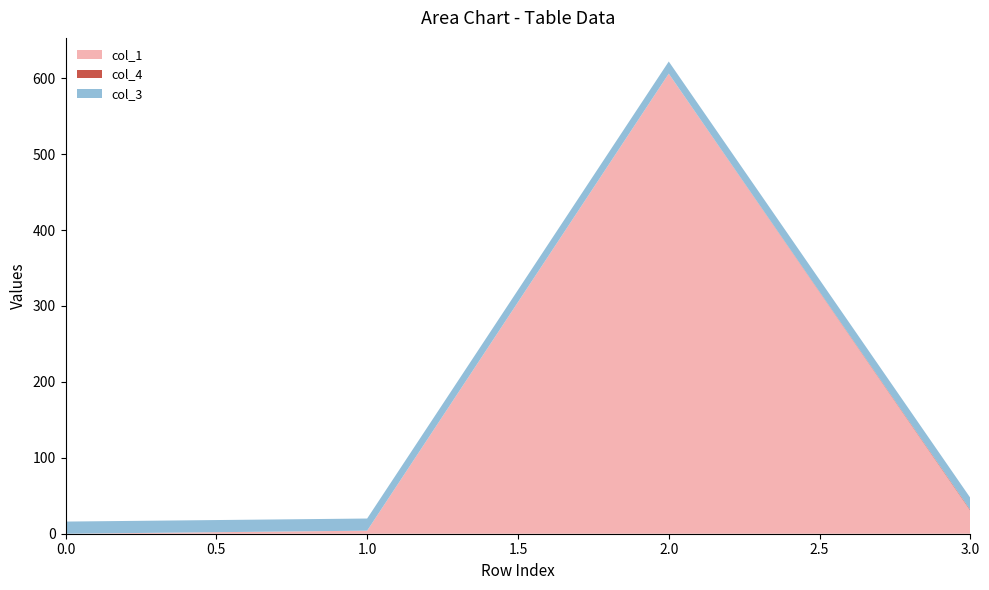

Reading left to right, transcribe all the data shown in this chart.

col_1: 0.0	4.0	606.0	30.2
col_4: 0.0	0.0	0.0	1.0
col_3: 16.0	16.0	16.0	16.0